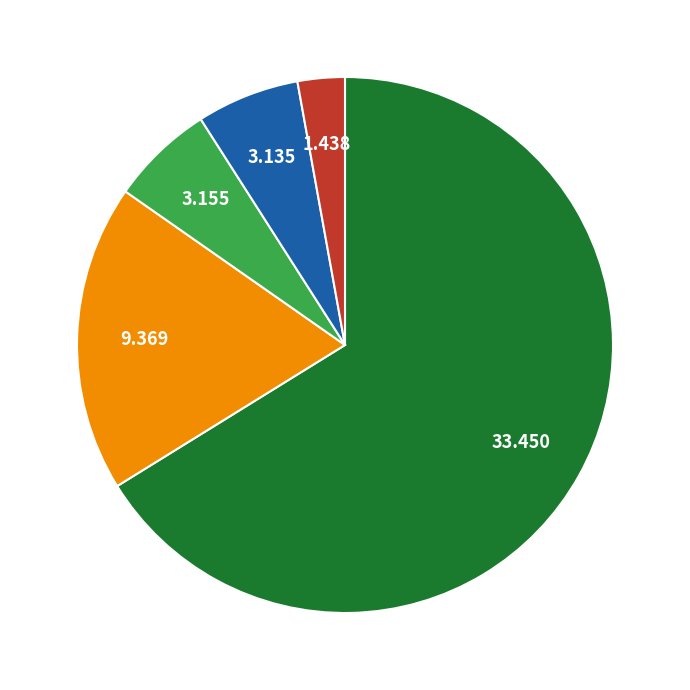

Does any single category account for the majority?

Yes